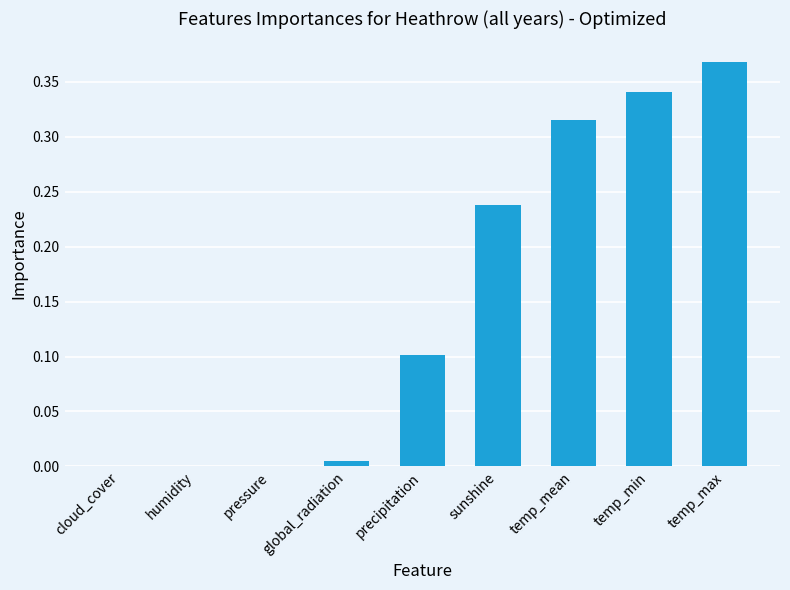

What is the label of the 6th bar from the right?

pressure